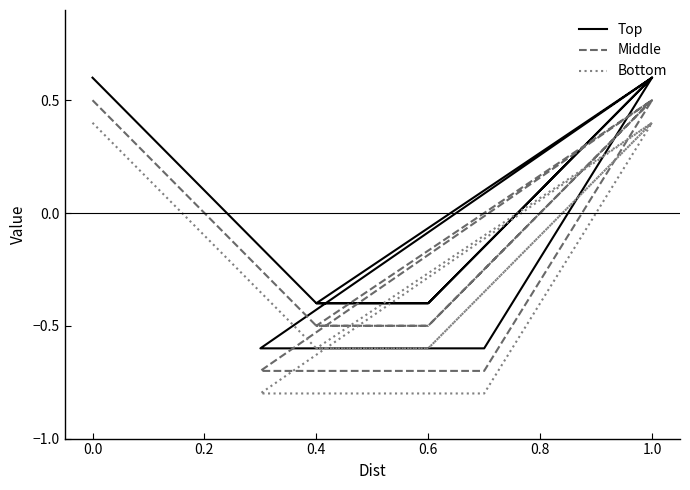

True or false: Middle and Bottom cross at least once.

False